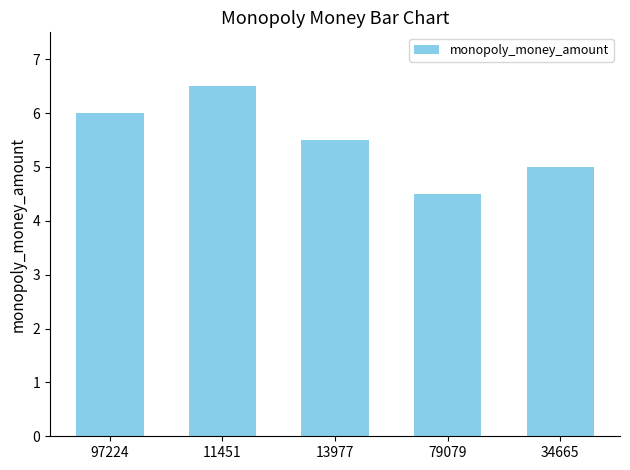

What is the sum of all values?

27.5